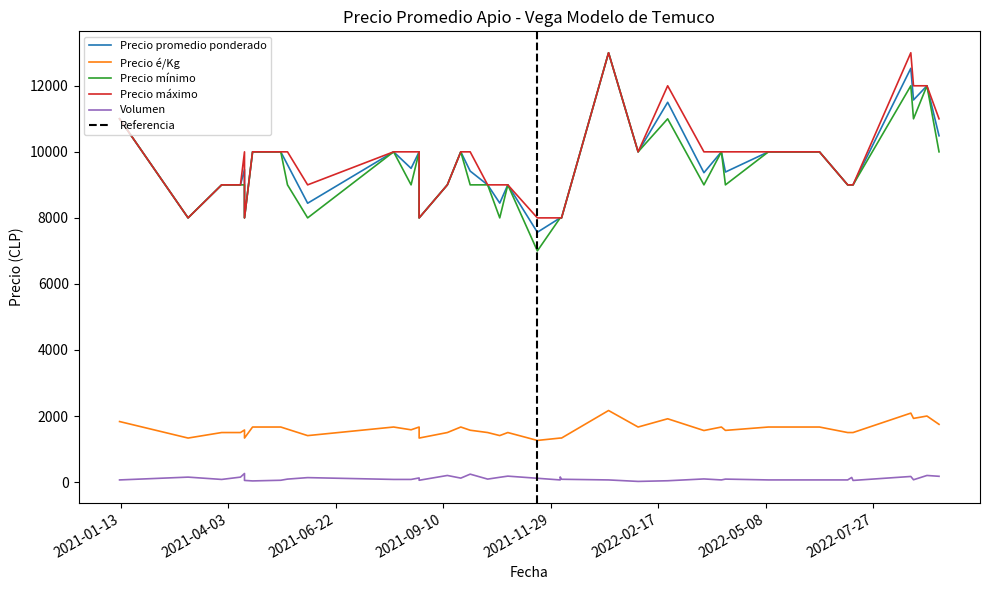

Which category has the lowest value in the Precio promedio ponderado series?

2021-11-19